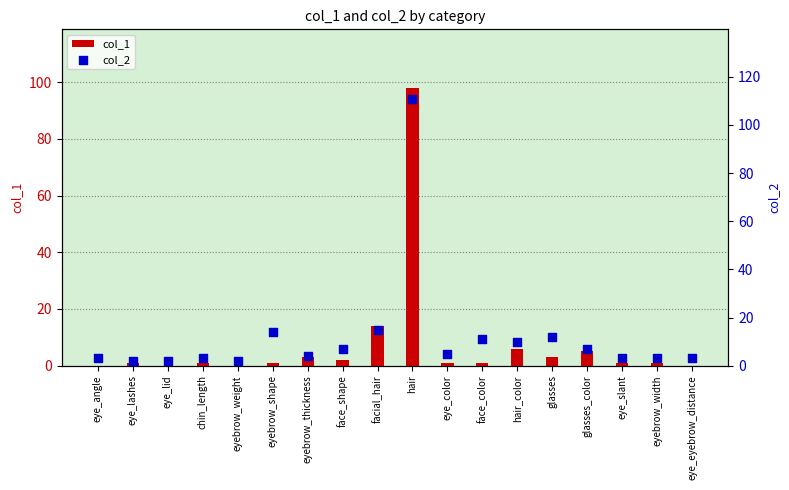

Which series reaches the maximum Y coordinate?

col_2